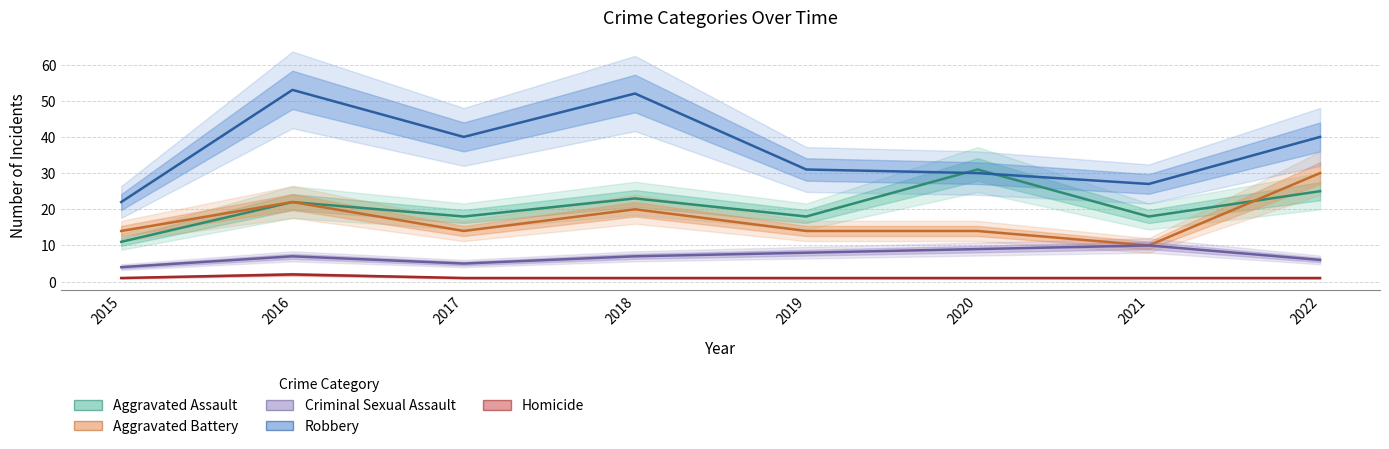

What is the value of the Aggravated Battery point at the 5th from the left?

14